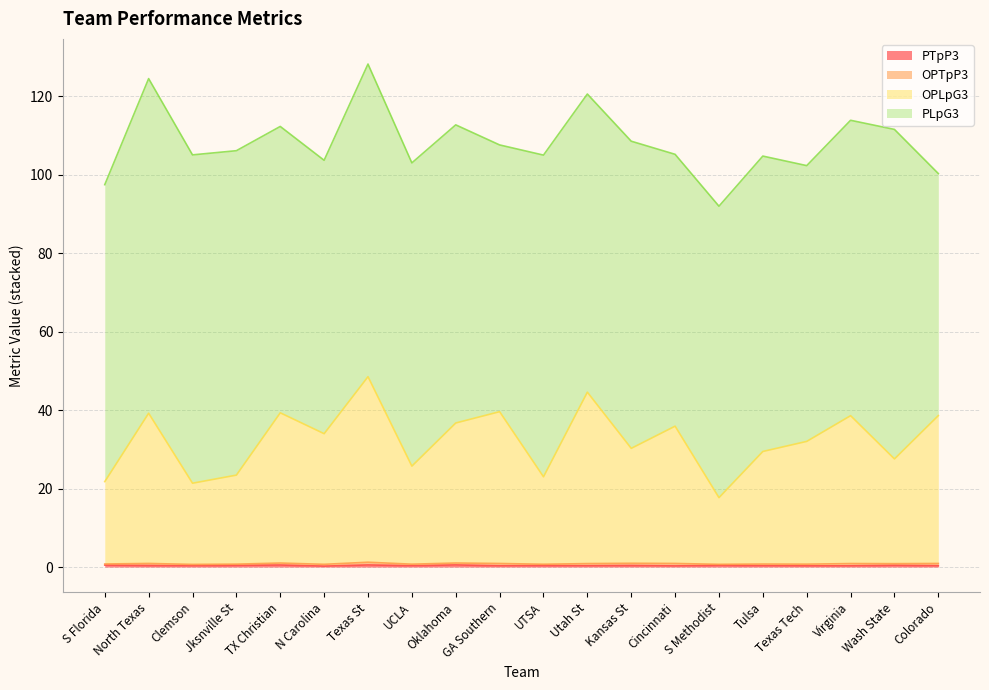

Is the value of OPLpG3 at Tulsa greater than the value of PTpP3 at Utah St?

Yes